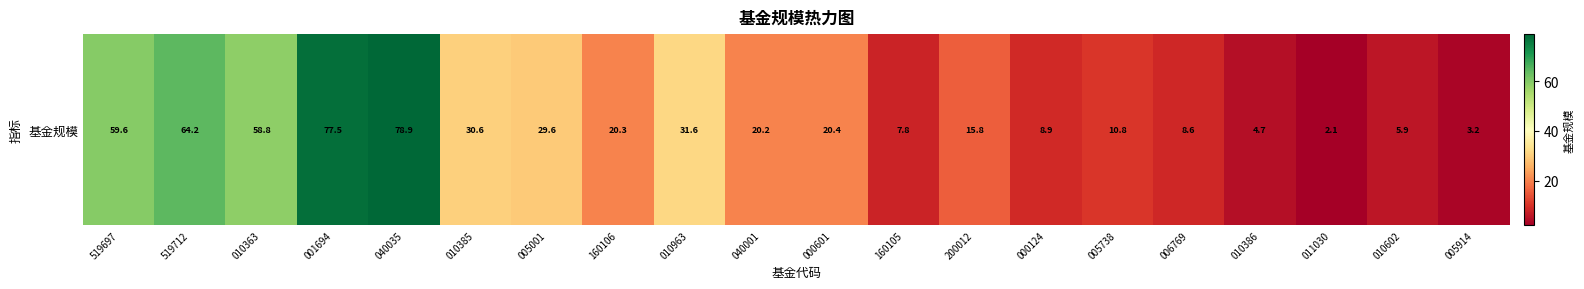

What is the change in value from 005001 to 005738?

-18.8